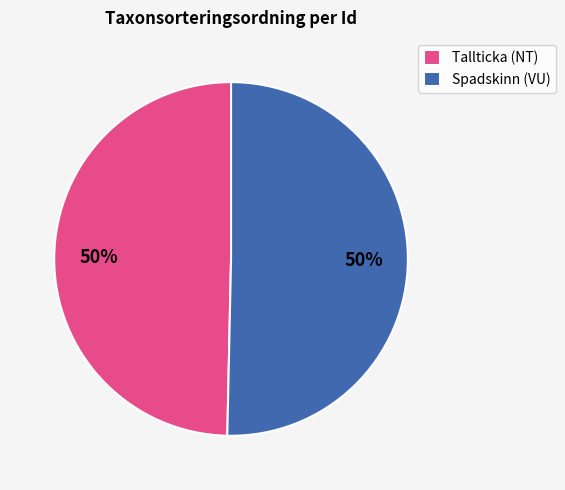

Do Tallticka (NT) and Spadskinn (VU) together represent more than half of the pie?

Yes